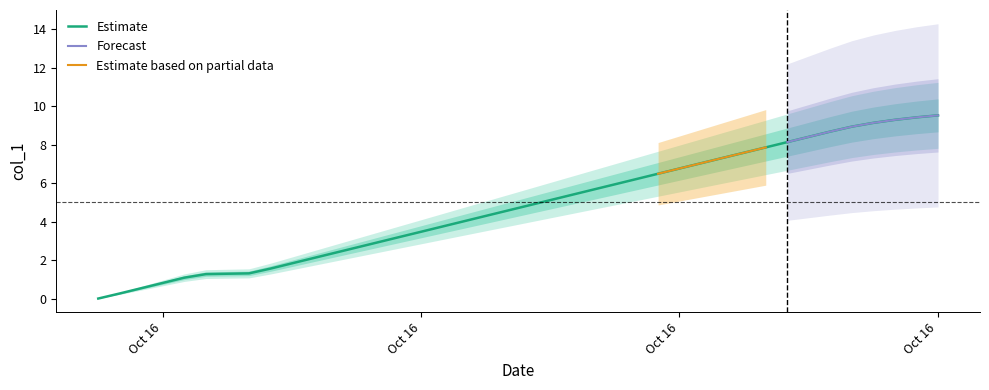

What is the highest value of the Estimate series?

9.5